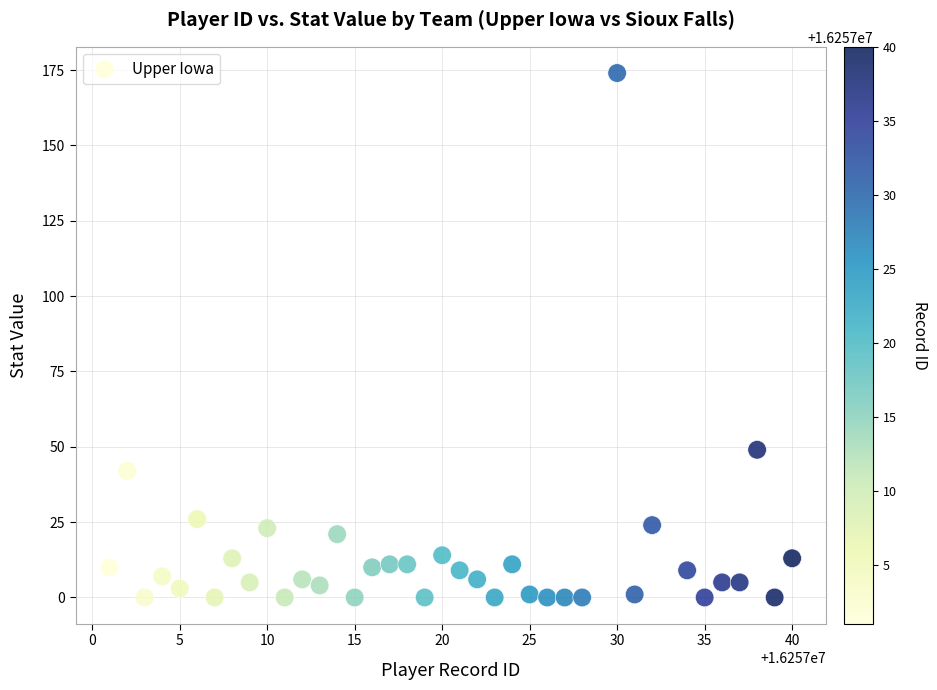

What Y value in the scatter plot is closest to 87?

49